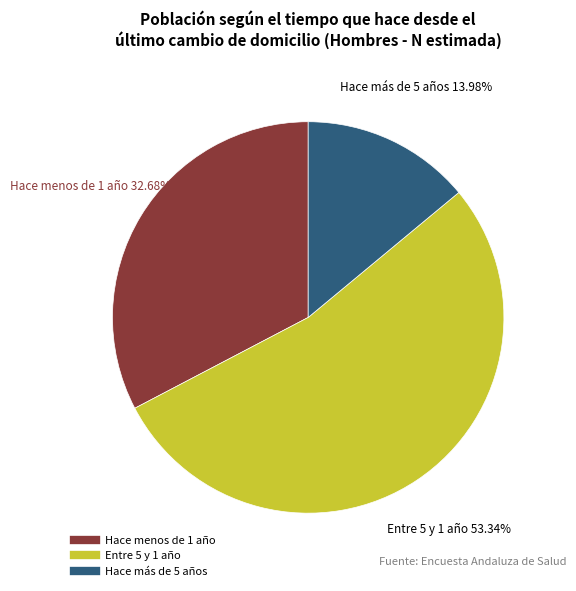

True or false: Entre 5 y 1 año accounts for 59% of the total.

False